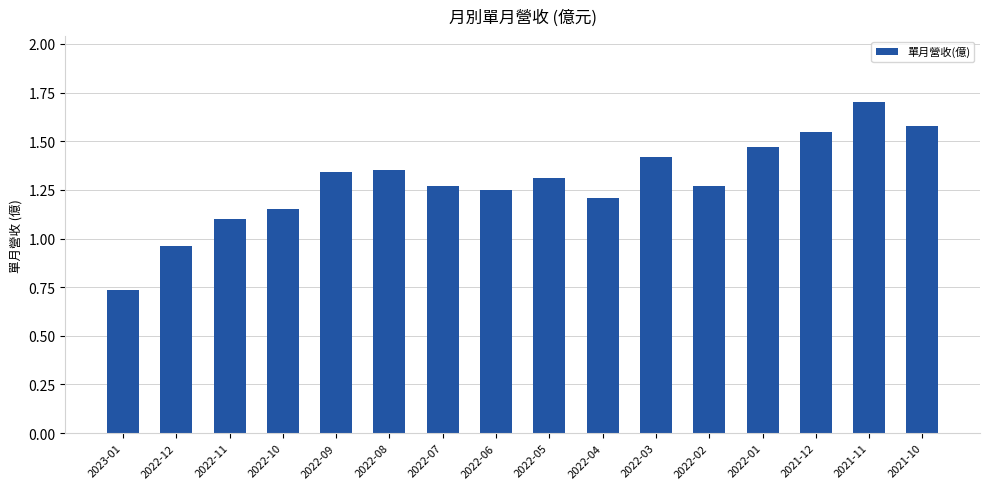

What is the sum of all values?

20.7